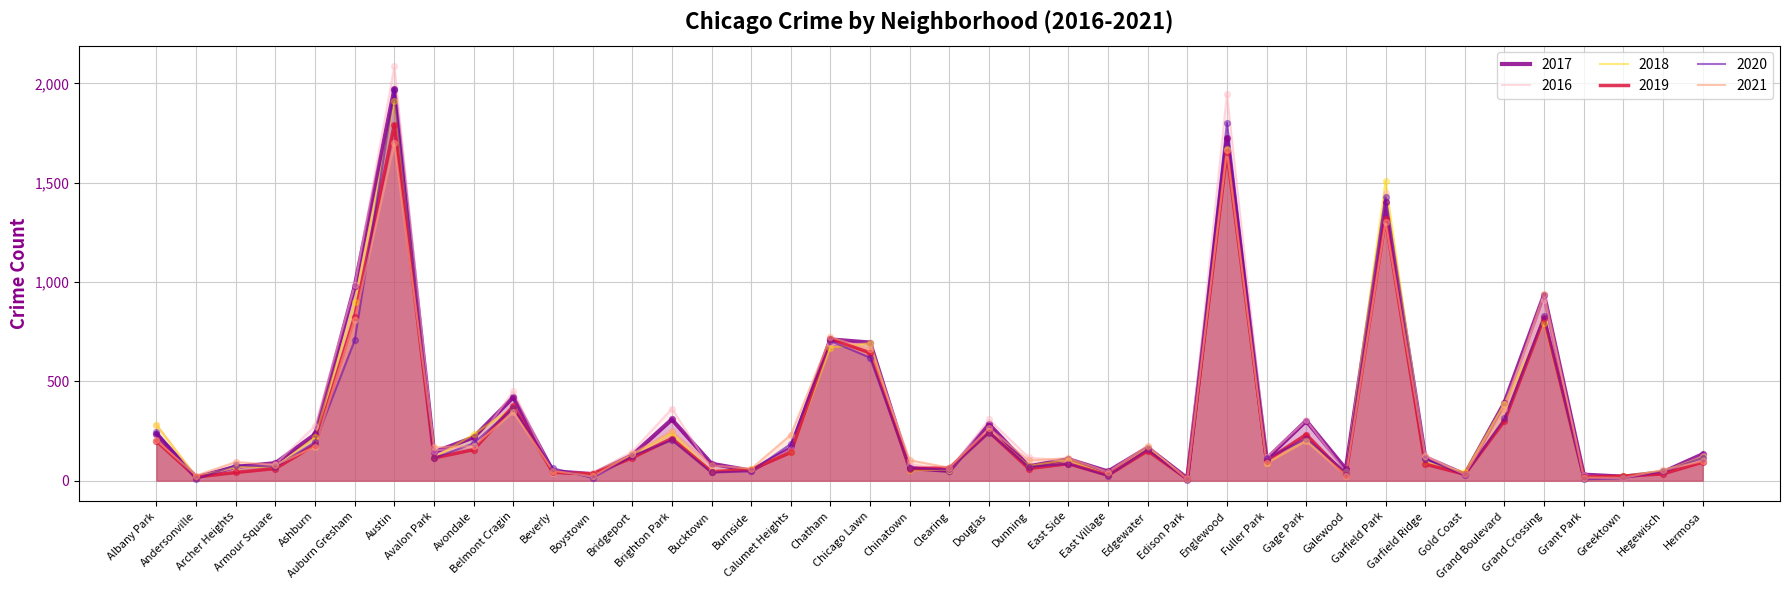

Which series reaches the minimum Y coordinate?

2020